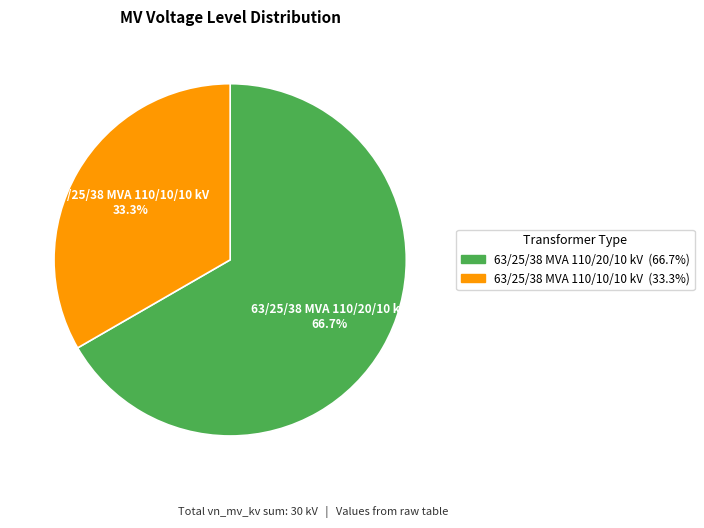

Approximately how many times larger is the value at 63/25/38 MVA 110/20/10 kV compared to 63/25/38 MVA 110/10/10 kV?

2.0